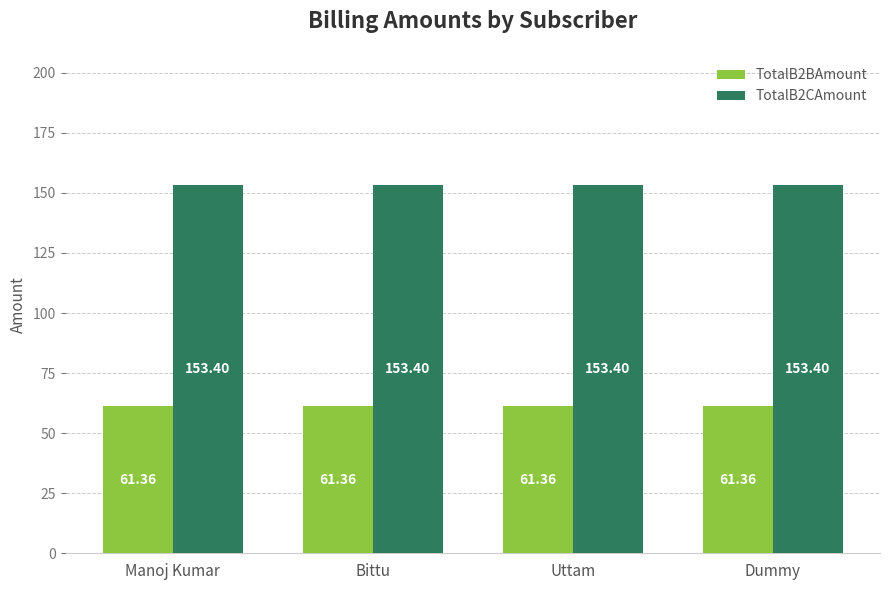

What is the difference between the highest and lowest values at Dummy?

92.0